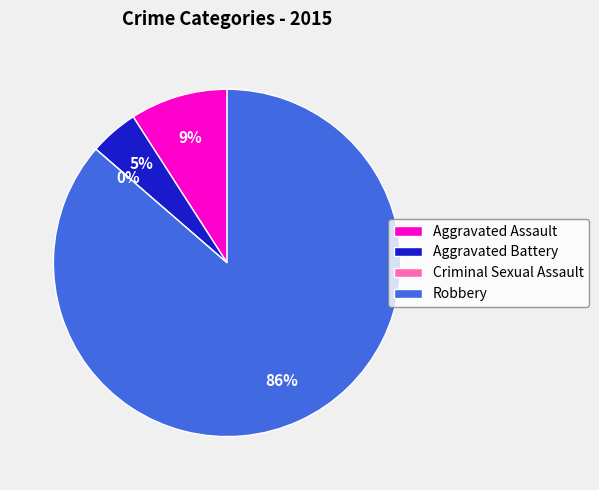

To the nearest percent, what percentage of the pie is Aggravated Battery?

5%